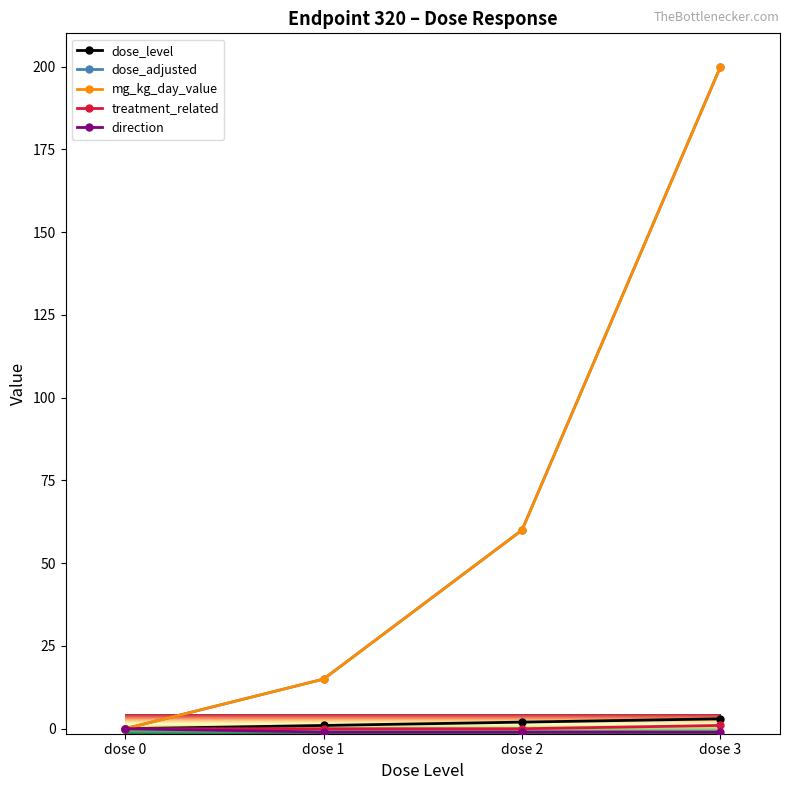

Rank the categories by treatment_related value from lowest to highest.

dose 0, dose 1, dose 2, dose 3